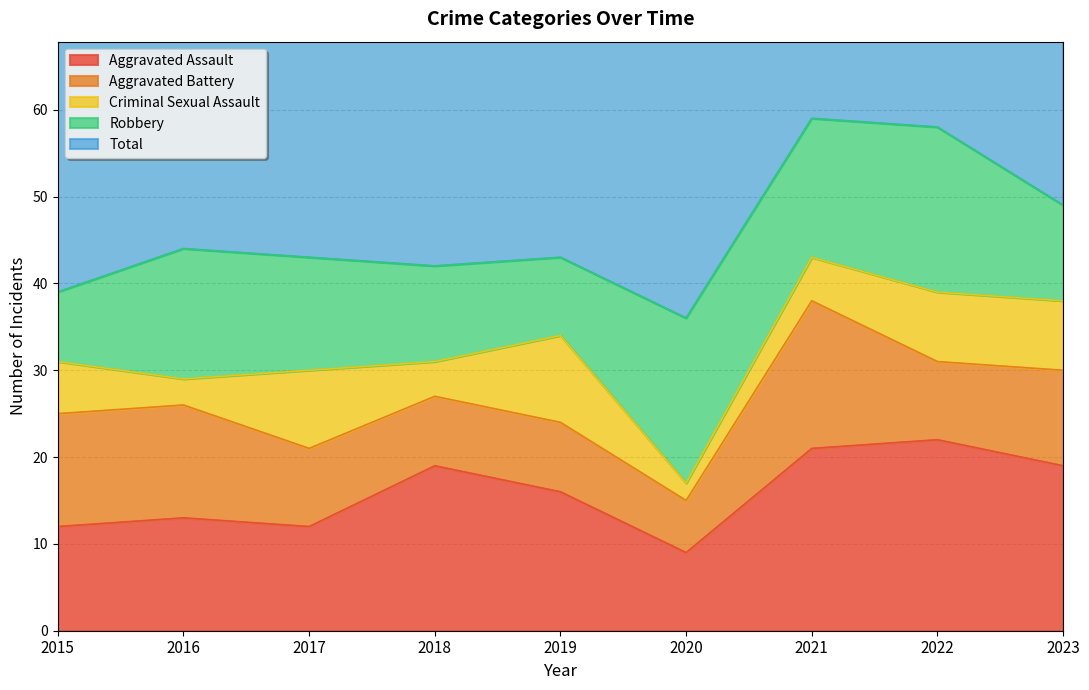

Is the value of Criminal Sexual Assault at 2018 greater than the value of Robbery at 2021?

No